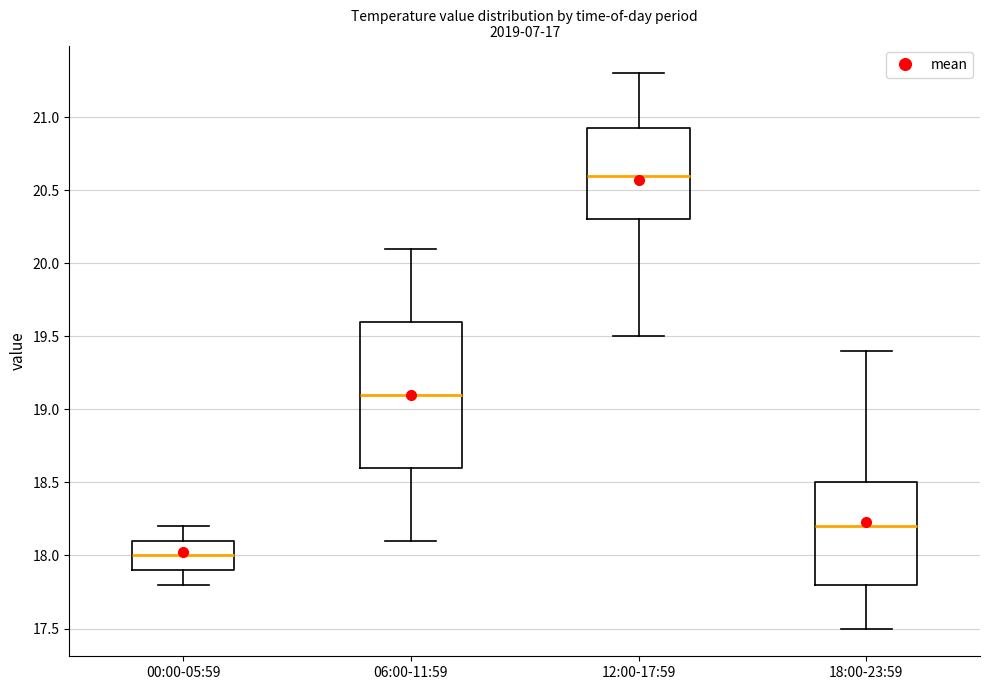

Where does the upper whisker of the box for 18:00-23:59 end on the y-axis? The values are not printed on the chart, so give them approximately, as read against the axis.

19.40